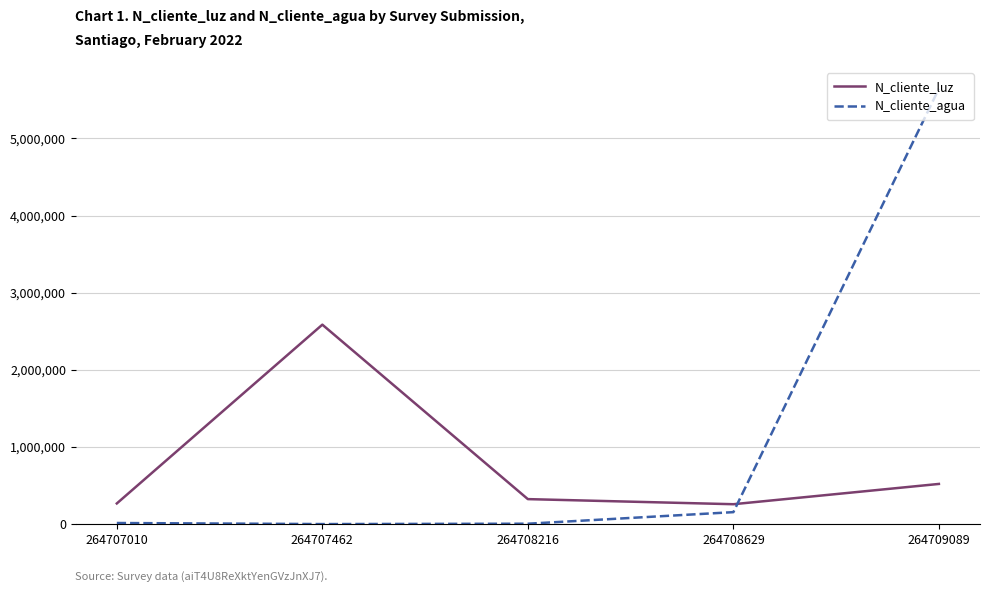

Rank the series at 264709089 from highest to lowest value.

N_cliente_agua, N_cliente_luz